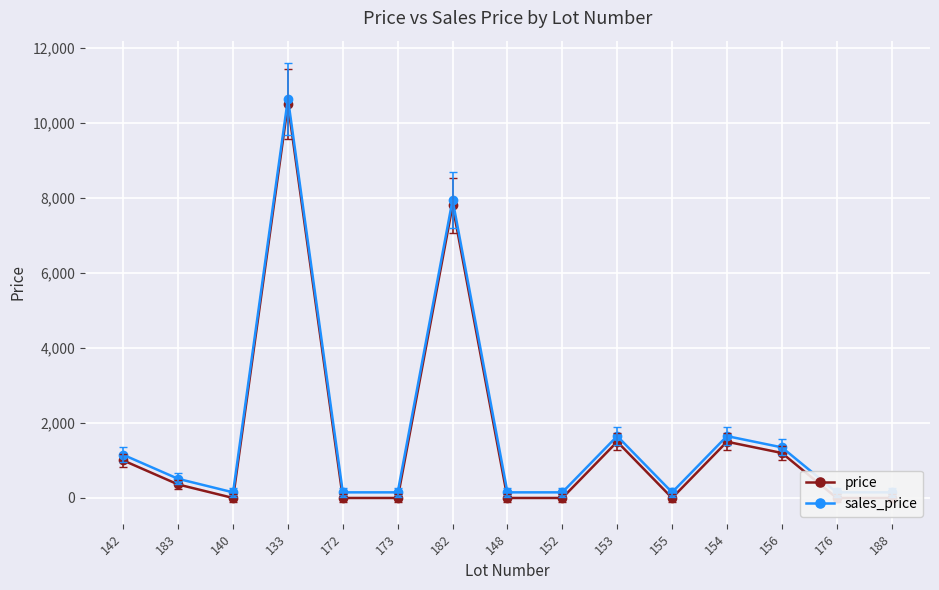

Reading left to right, extract all data points from this chart.

price: 142=1000	183=360	140=0	133=10500	172=0	173=0	182=7800	148=0	152=0	153=1500	155=0	154=1500	156=1200	176=0	188=0
sales_price: 142=1150	183=510	140=150	133=10650	172=150	173=150	182=7950	148=150	152=150	153=1650	155=150	154=1650	156=1350	176=150	188=150